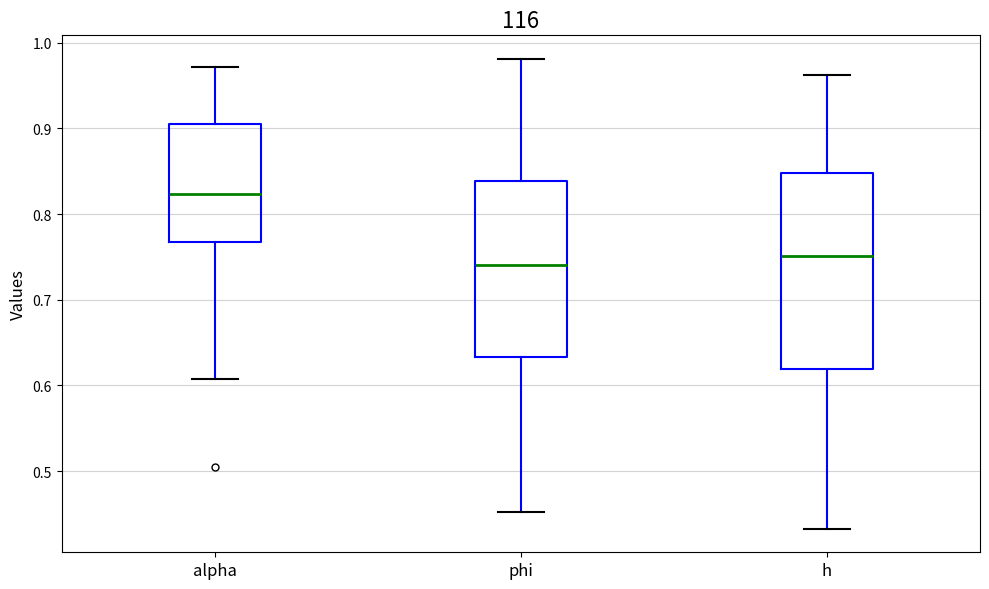

Reading left to right, transcribe this box plot: for each box, give where its median line is, the range the box spans, and where its two whiskers end, as read against the y-axis. The values are not printed on the chart, so give them approximately, as read against the axis.

alpha: median 0.82, box 0.77 to 0.91, whiskers 0.61 to 0.97
phi: median 0.74, box 0.63 to 0.84, whiskers 0.45 to 0.98
h: median 0.75, box 0.62 to 0.85, whiskers 0.43 to 0.96